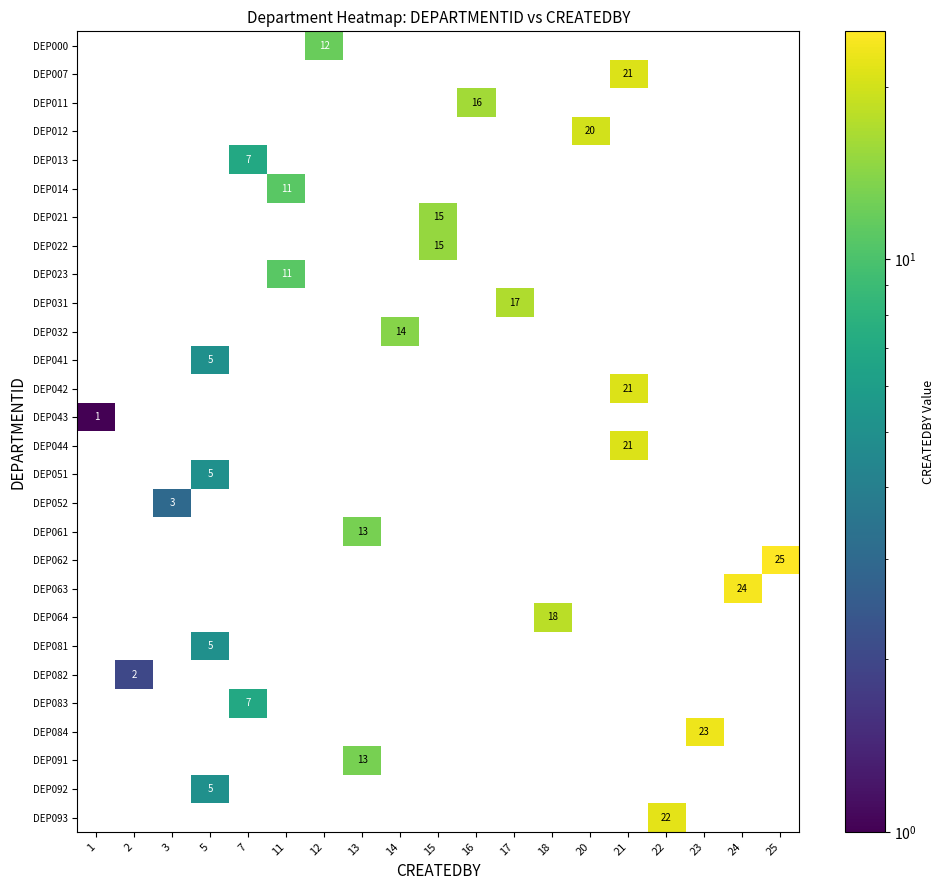

Is it true that DEP022 equals 15 at 15?

True